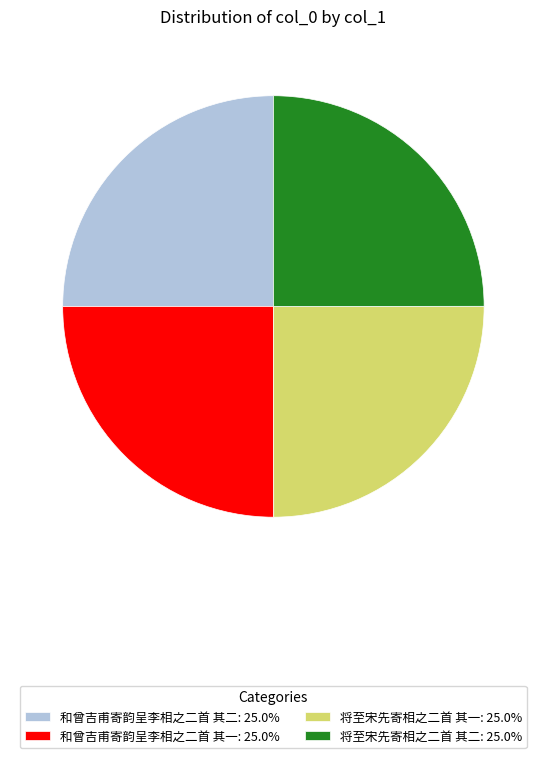

Does 将至宋先寄相之二首 其一 account for over 50% of the chart?

No